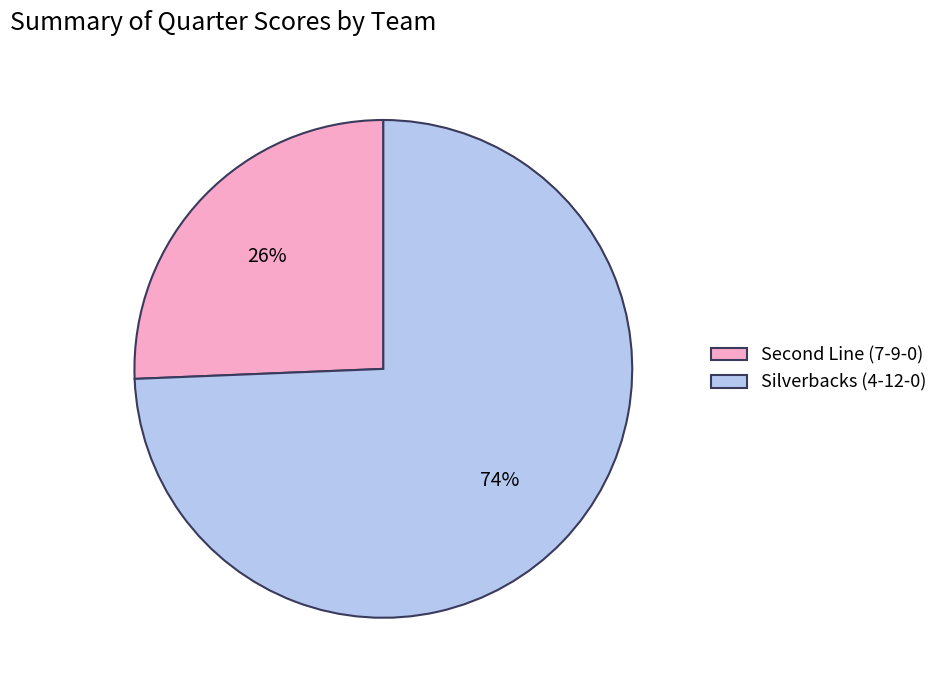

To the nearest percent, what is the average slice percentage?

50%